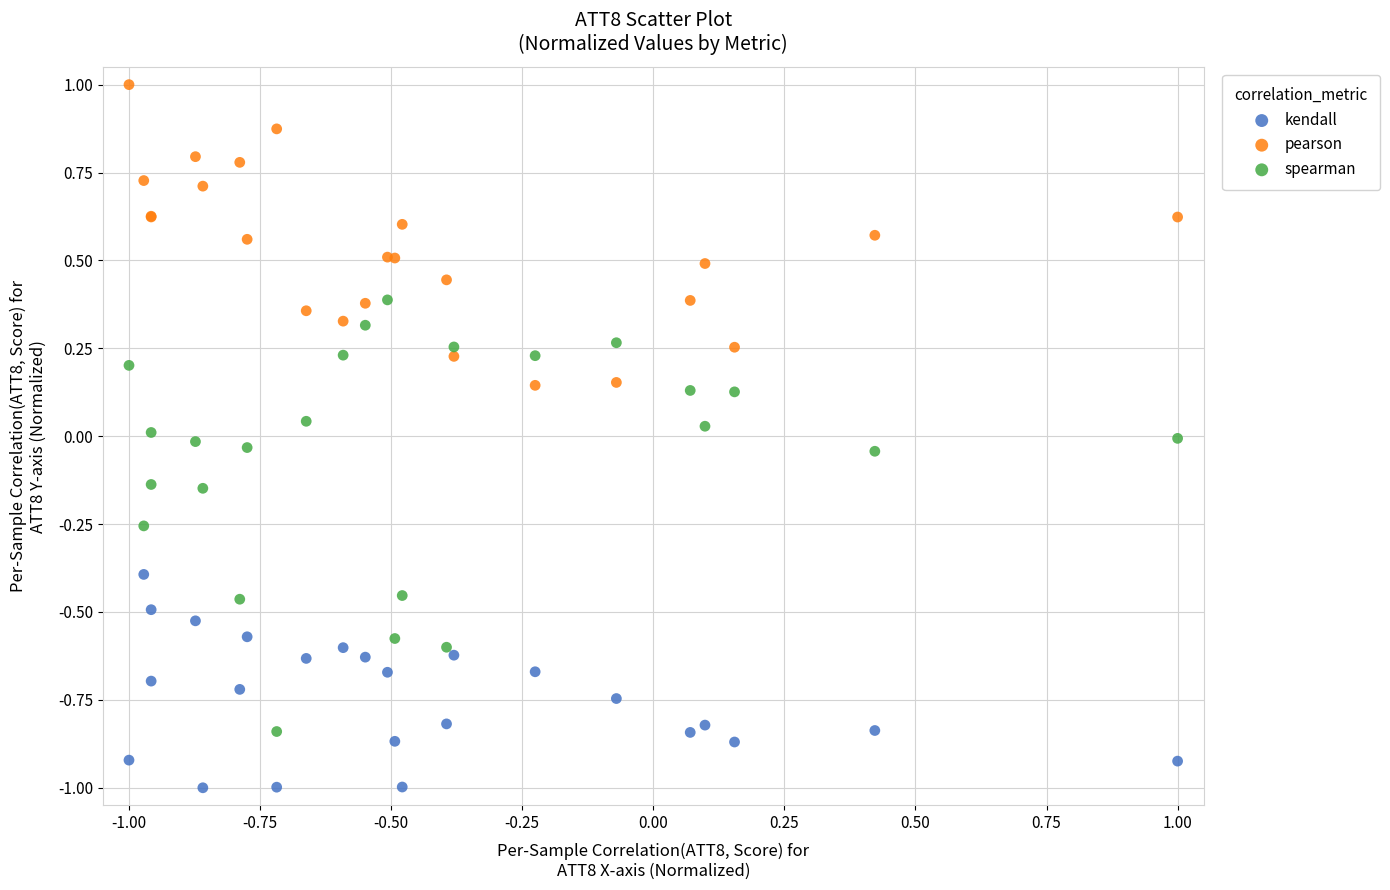

Which series has the widest spread of Y values?

spearman